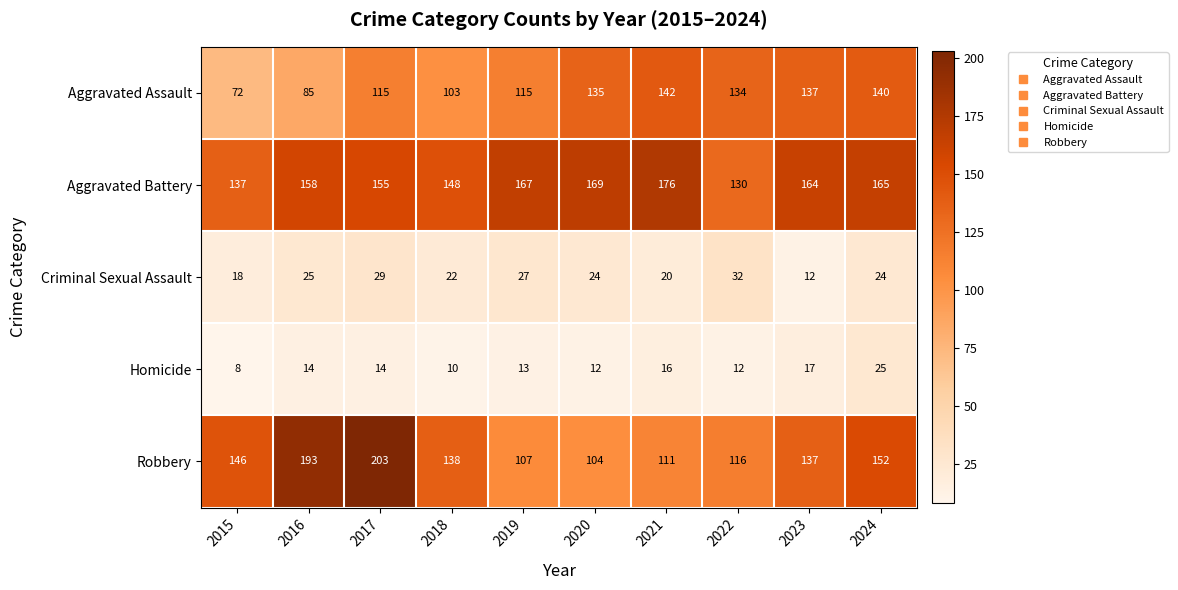

At 2017, list the series in order from largest to smallest.

Robbery, Aggravated Battery, Aggravated Assault, Criminal Sexual Assault, Homicide